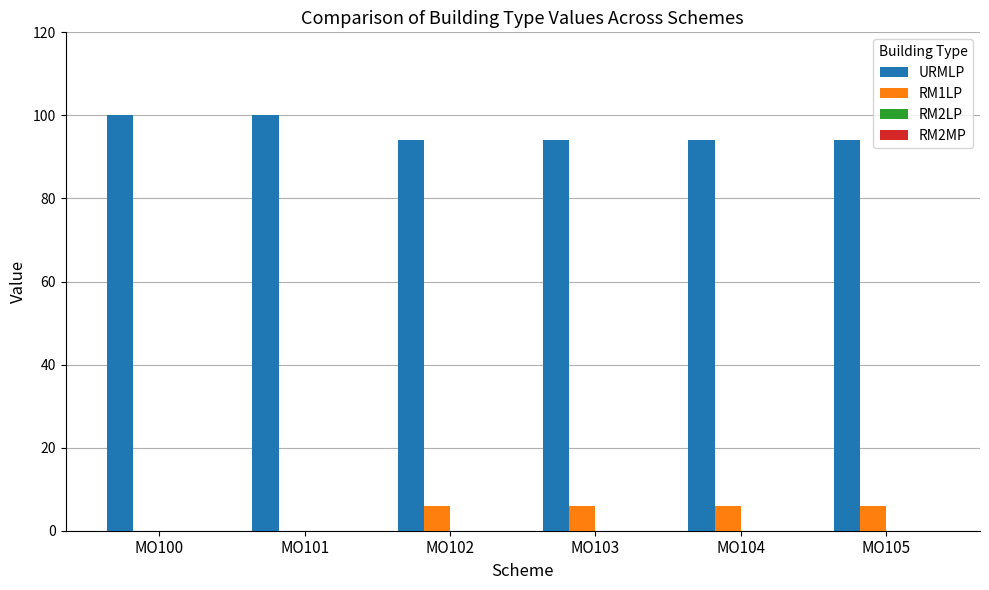

What is the maximum value shown in the chart?

100